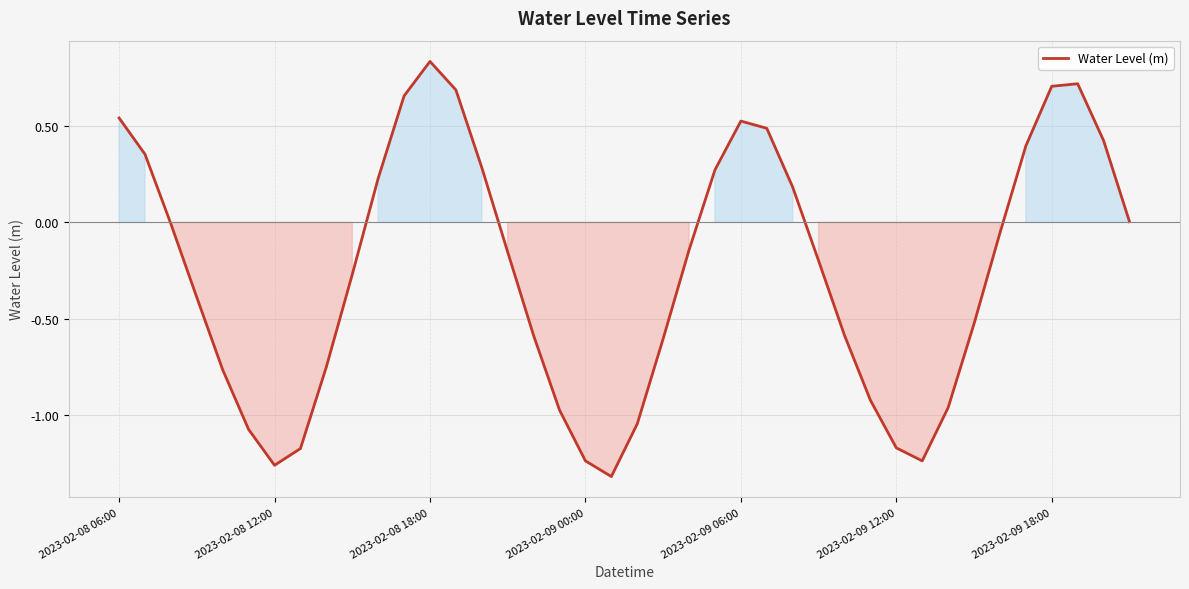

What is the sum of all values?

-10.1